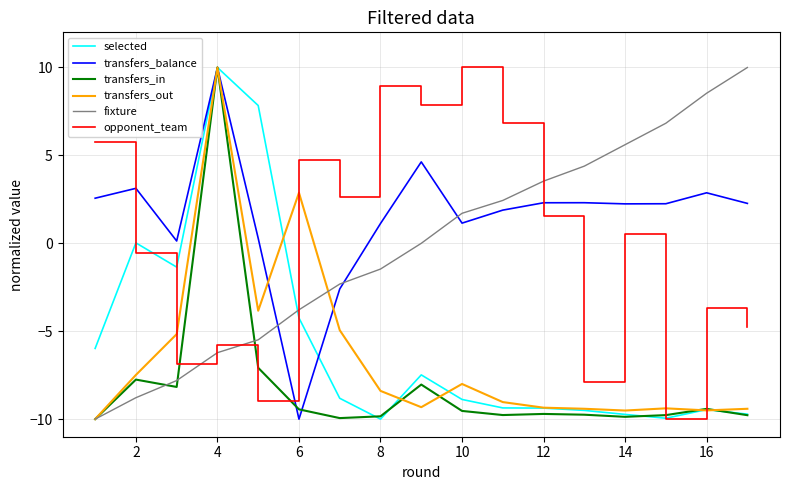

Which series has the largest total across all categories?

transfers_balance